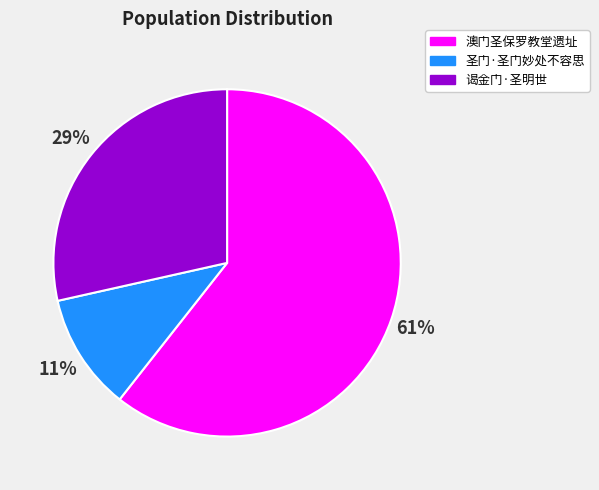

What is the smallest slice in the pie chart?

圣门·圣门妙处不容思